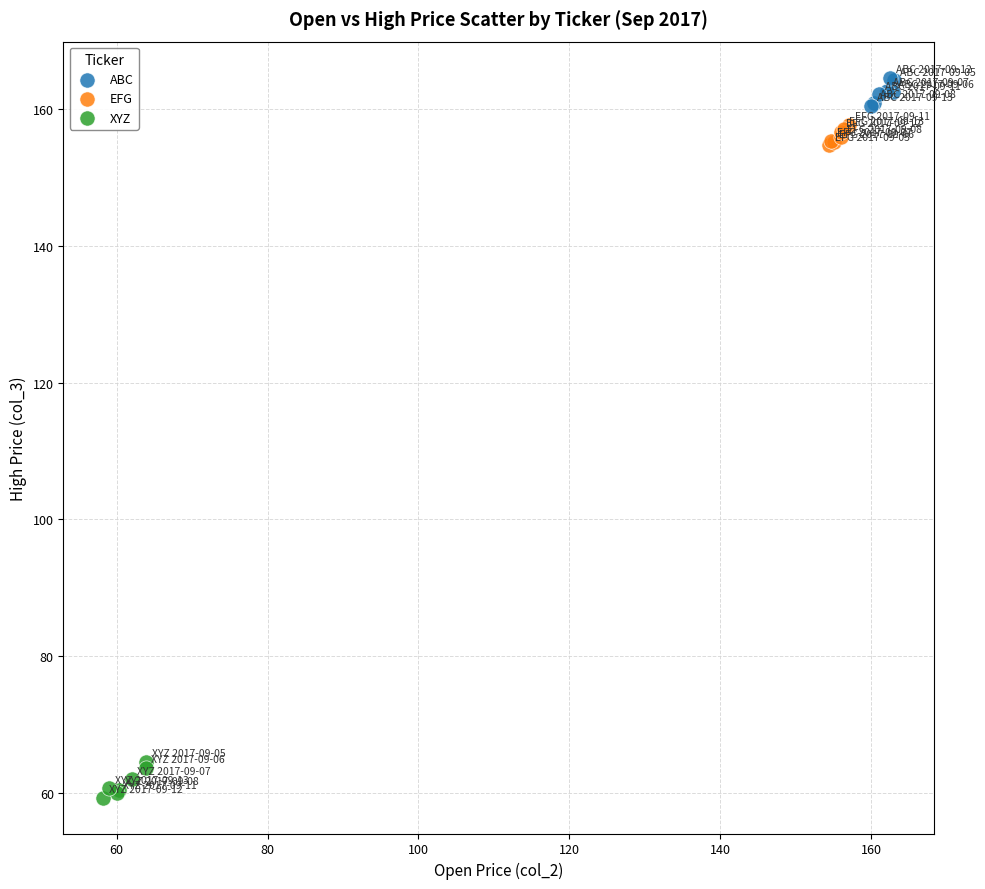

Which series contains the highest Y value?

ABC